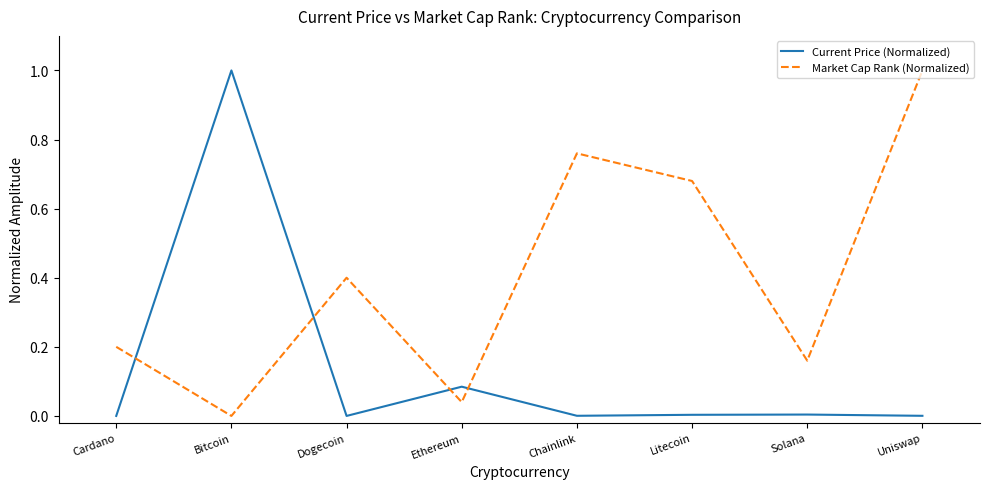

Rank the categories by Market Cap Rank (Normalized) value from lowest to highest.

Bitcoin, Ethereum, Solana, Cardano, Dogecoin, Litecoin, Chainlink, Uniswap